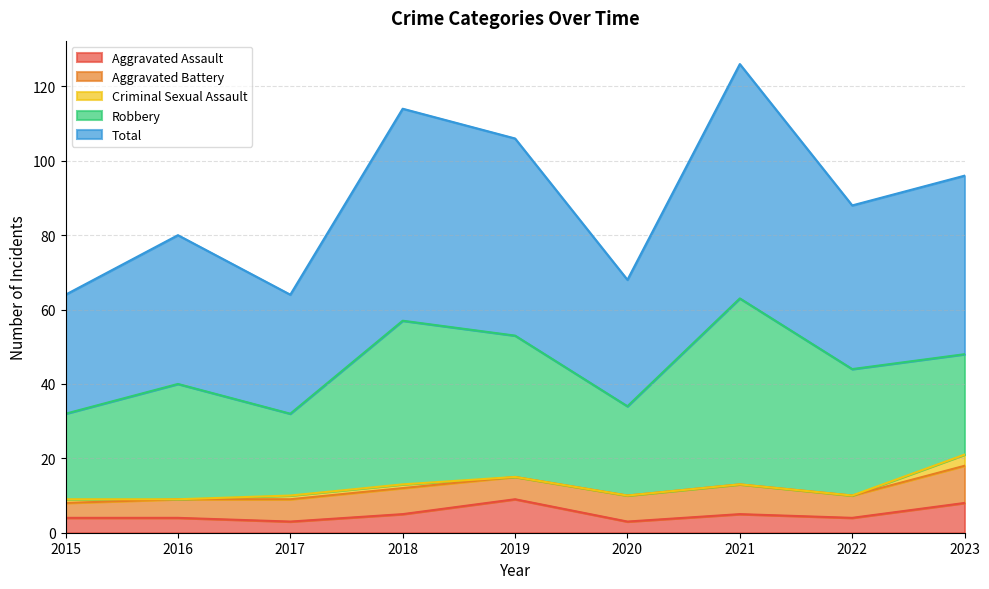

What is the value of the Aggravated Assault point at the 9th from the left?

8